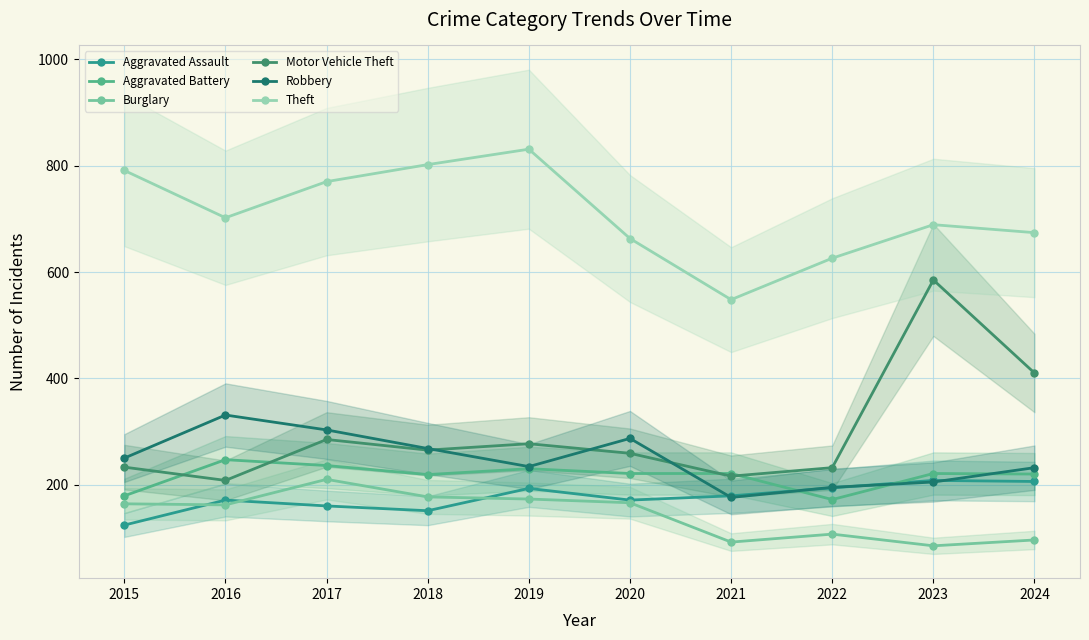

True or false: Aggravated Assault has a value of 249 at 2018.

False